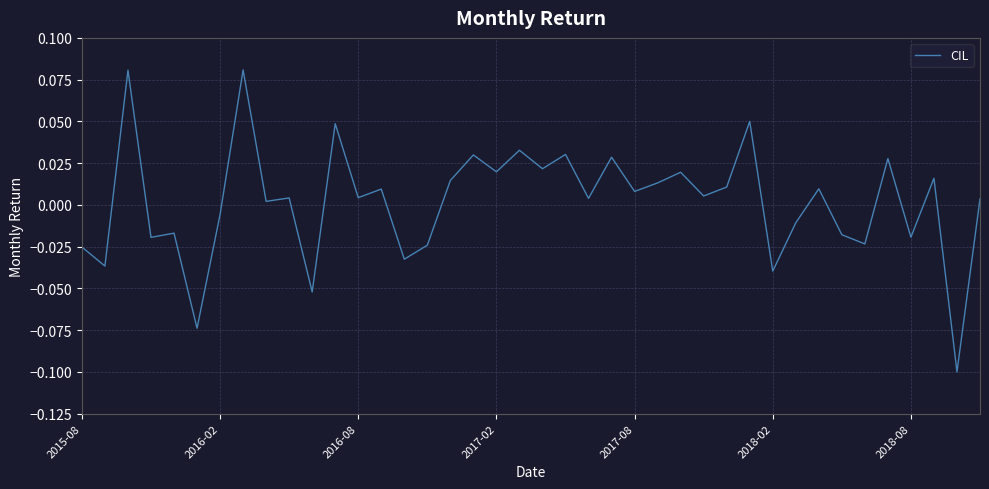

List the labels in order of value, largest first.

7, 2016-08, 29, 11, 19, 21, 17, 23, 35, 20, 18, 26, 37, 16, 25, 28, 32, 13, 24, 27, 12, 9, 22, 39, 8, 2018-08, 31, 2017-08, 33, 36, 2017-02, 34, 15, 2015-08, 14, 2016-02, 30, 10, 2018-02, 38